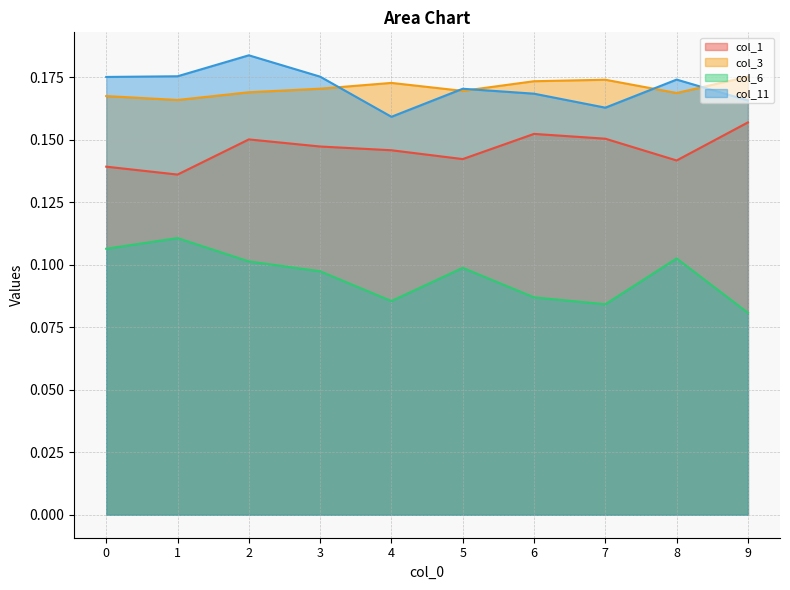

Which series has the largest total across all categories?

col_11